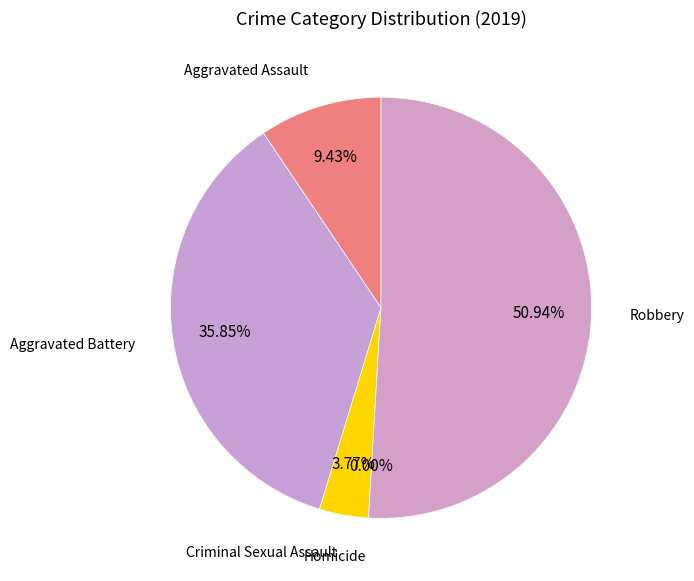

The Homicide slice represents 1% of the pie. True or false?

False